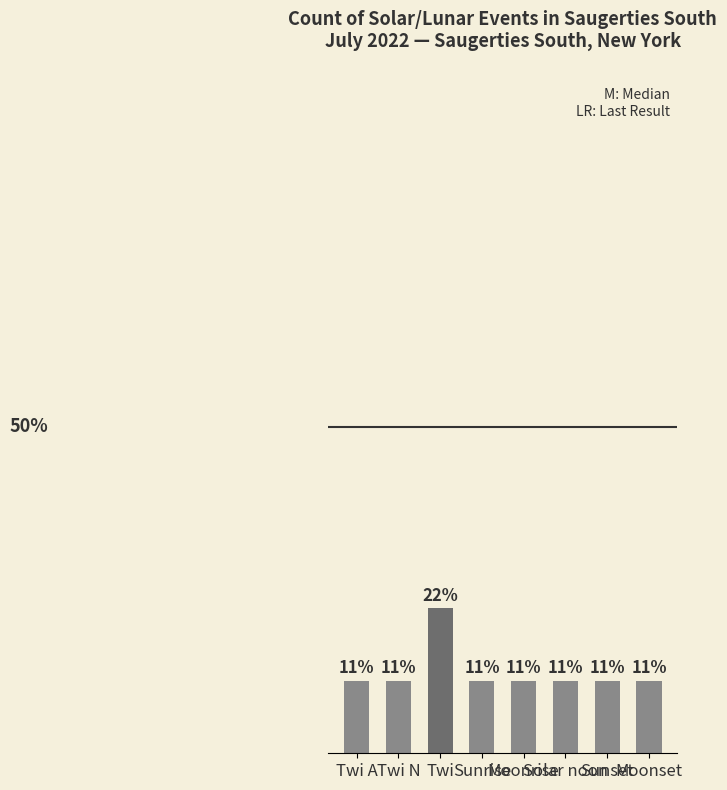

At which category does the chart reach its minimum across all series?

Twi A